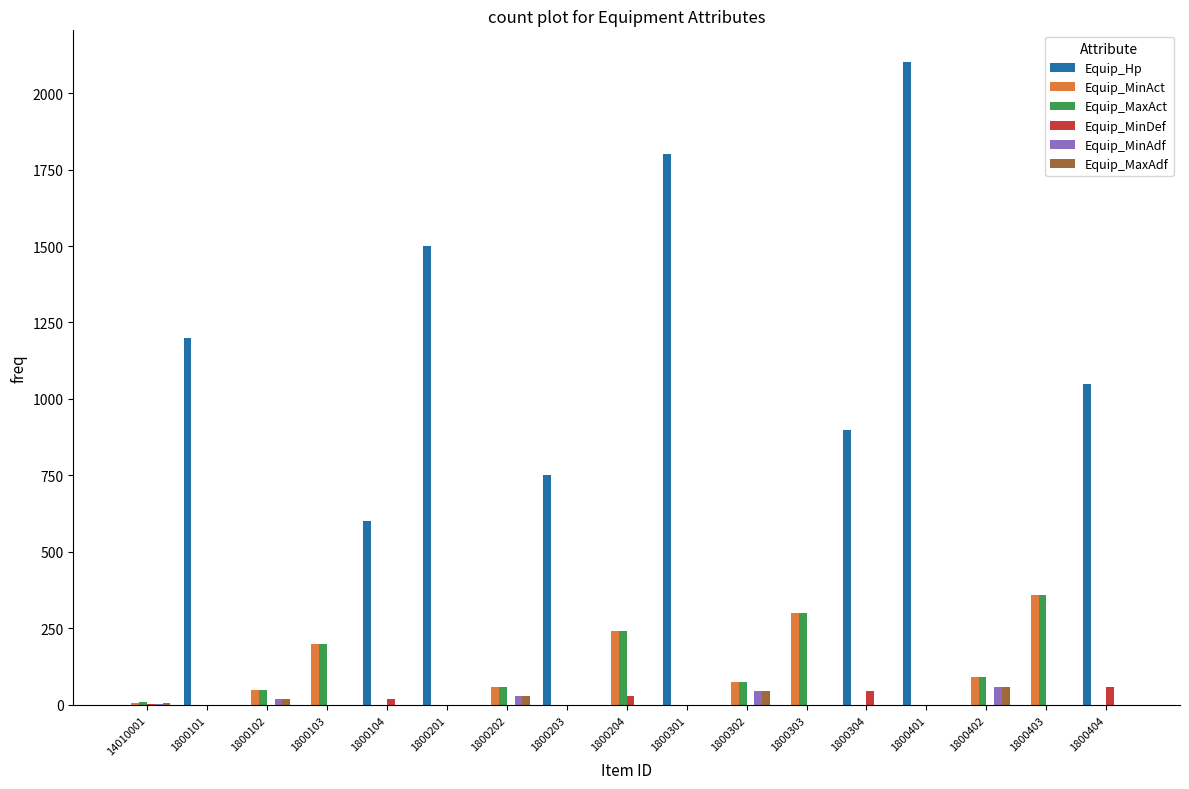

What is the sum of all Equip_MaxAct values?

1385